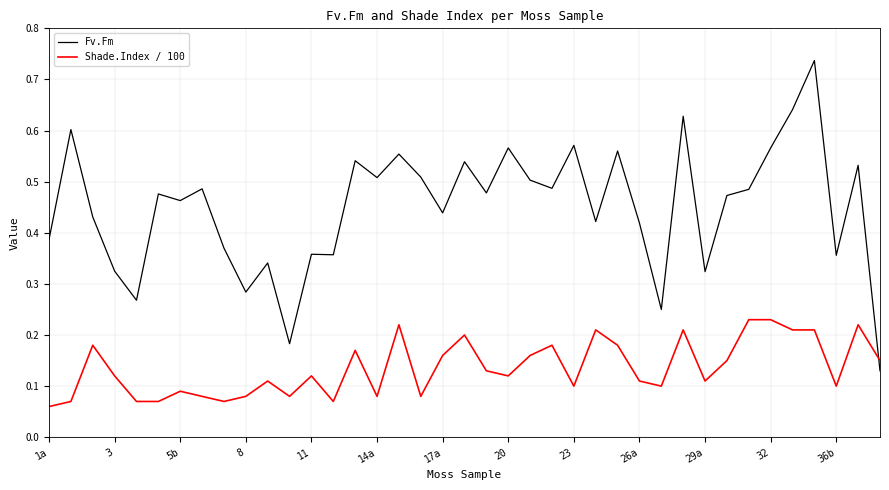

What is the sum of all Shade.Index / 100 values?

5.3